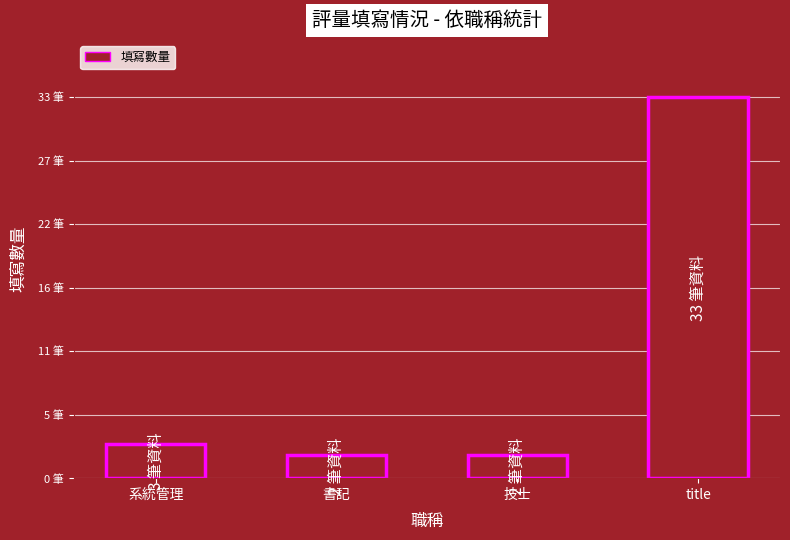

Rank the categories by value from lowest to highest.

書記, 技士, 系統管理, title